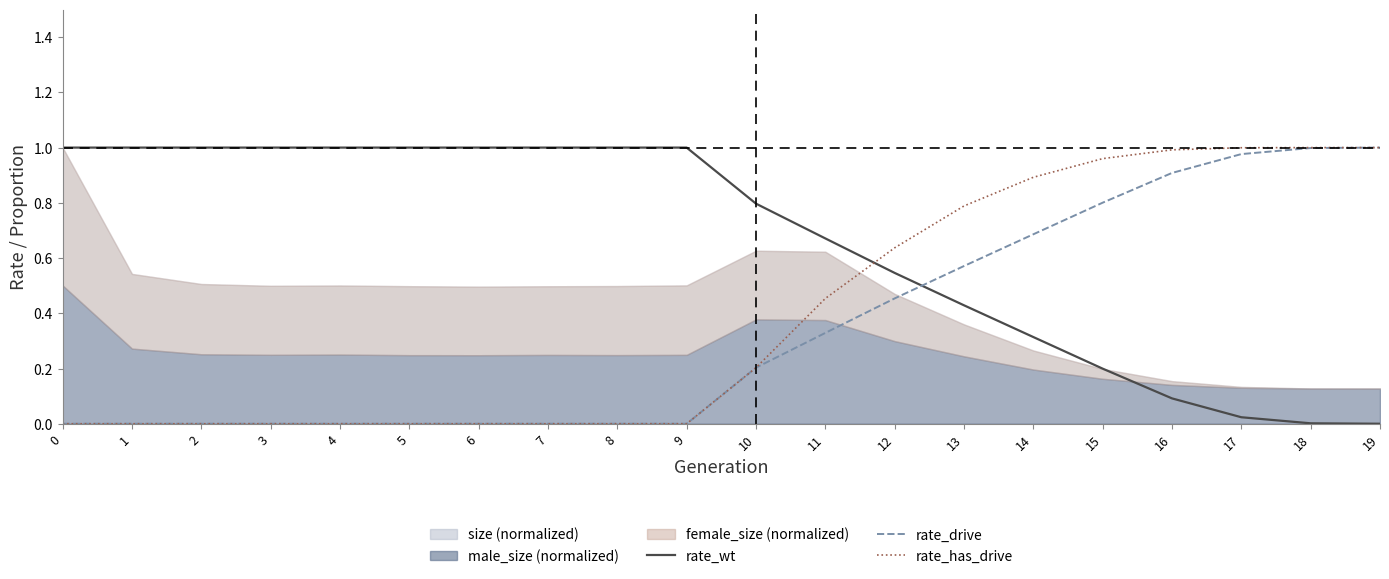

The value of rate_wt at 3 is 0.2. True or false?

False